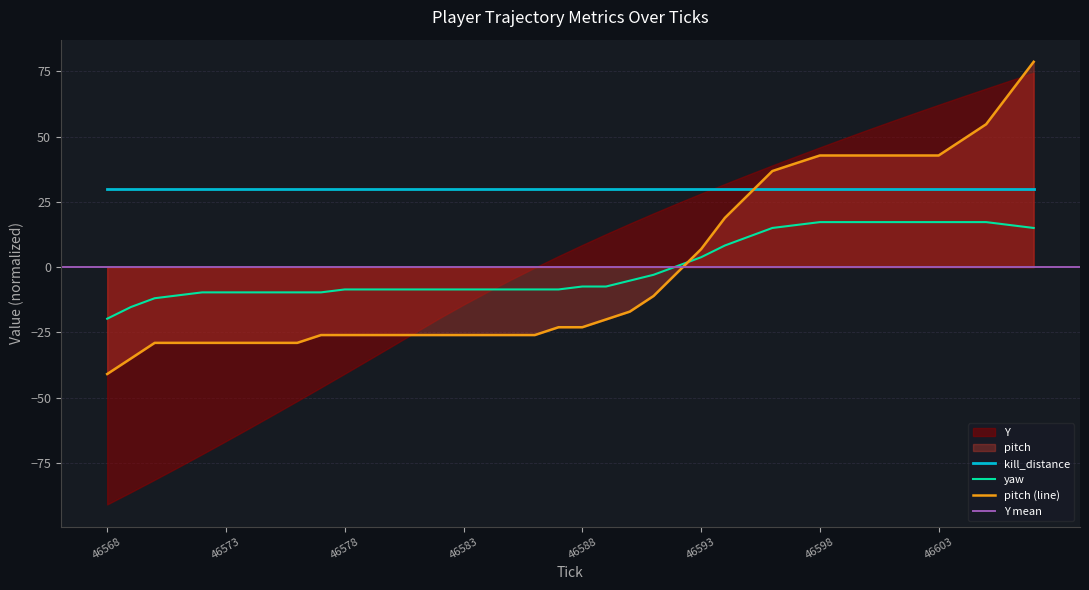

True or false: yaw and pitch (line) intersect in this chart.

True